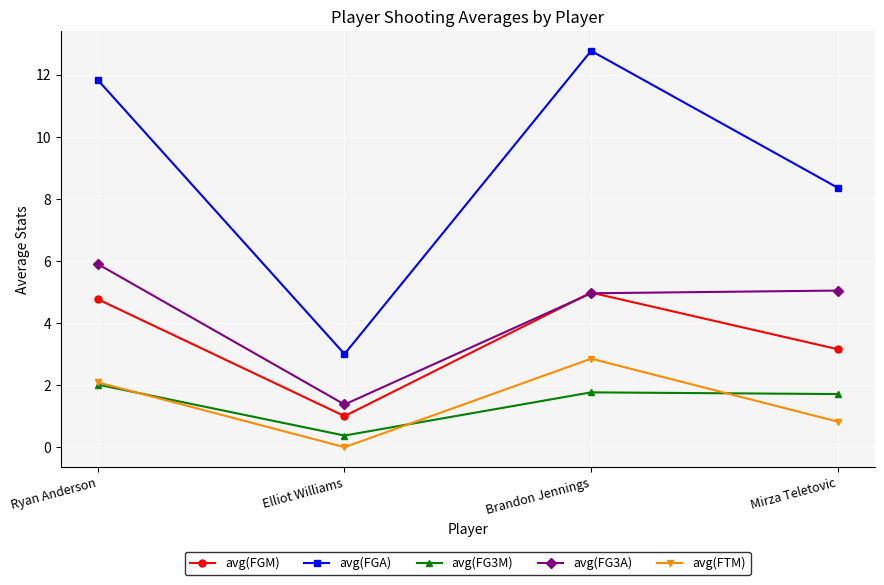

At which label does avg(FG3A) reach its minimum?

Elliot Williams